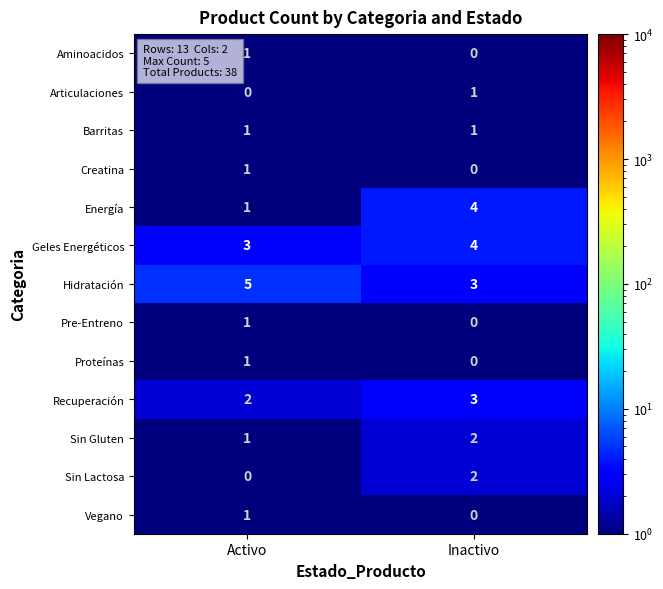

Reading left to right, extract all data points from this chart.

Aminoacidos: 1	0
Articulaciones: 0	1
Barritas: 1	1
Creatina: 1	0
Energía: 1	4
Geles Energéticos: 3	4
Hidratación: 5	3
Pre-Entreno: 1	0
Proteínas: 1	0
Recuperación: 2	3
Sin Gluten: 1	2
Sin Lactosa: 0	2
Vegano: 1	0